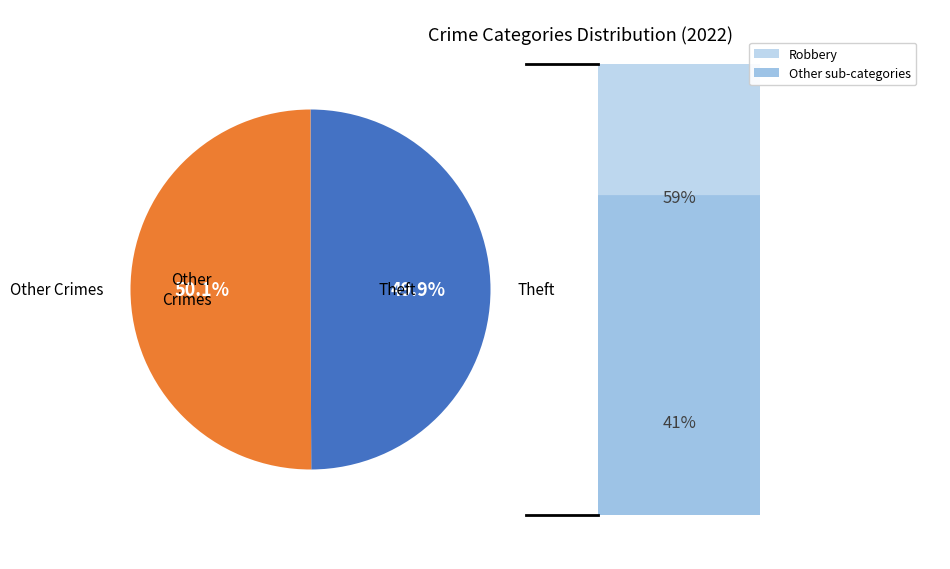

To the nearest percent, what percentage of the pie is Robbery?

50%